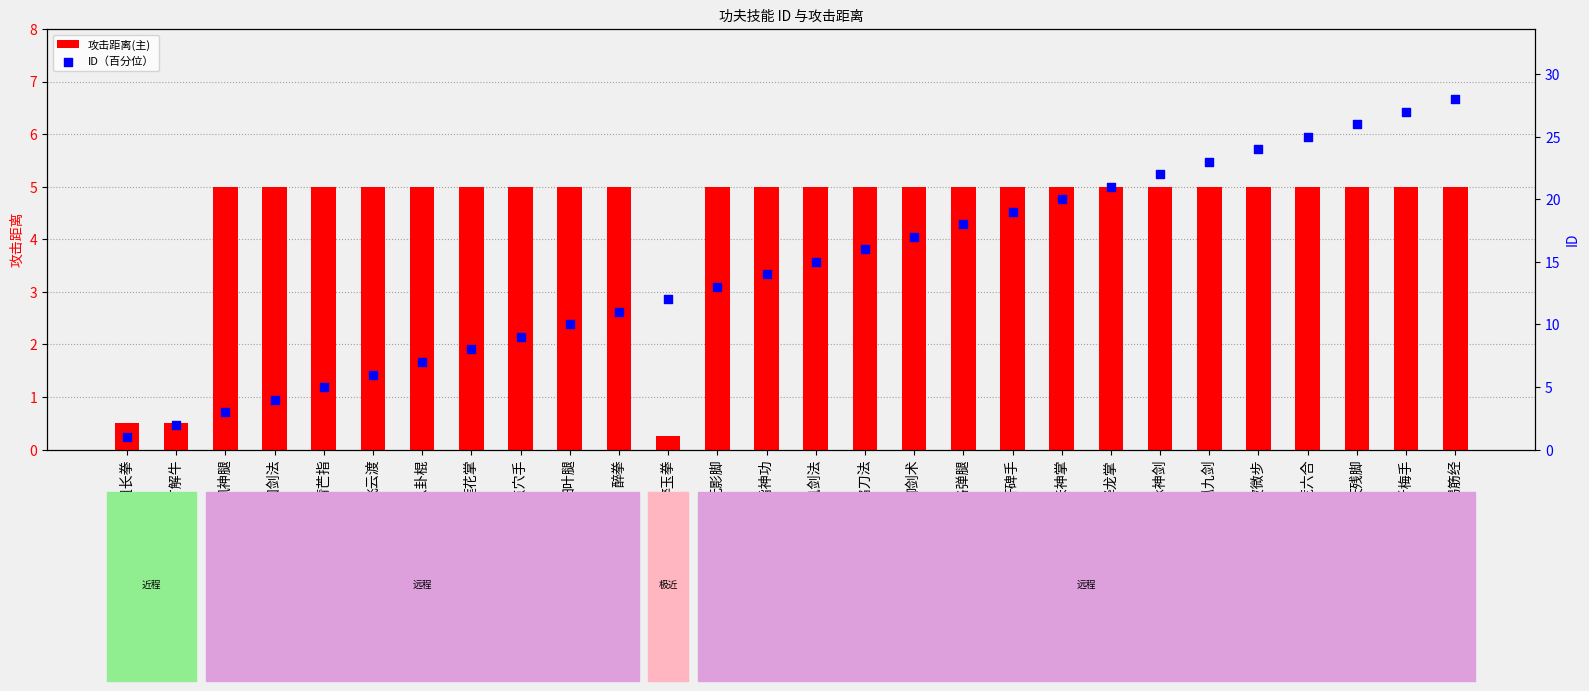

Which series has the largest total across all categories?

ID（百分位）